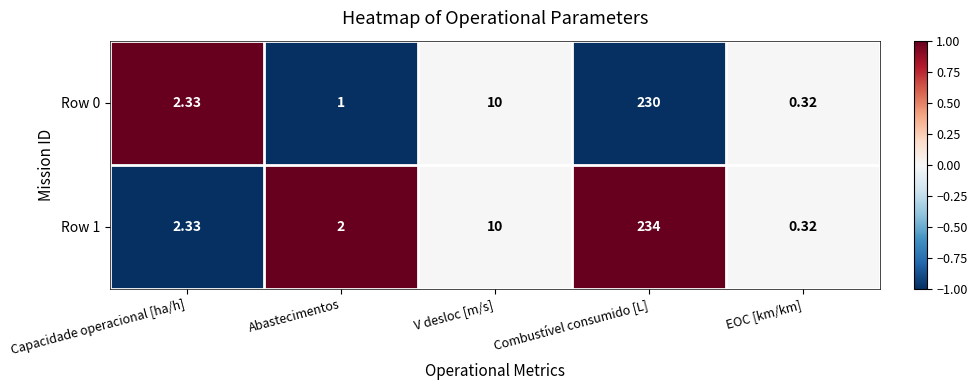

Which category has the highest value in the Row 0 series?

Combustível consumido [L]